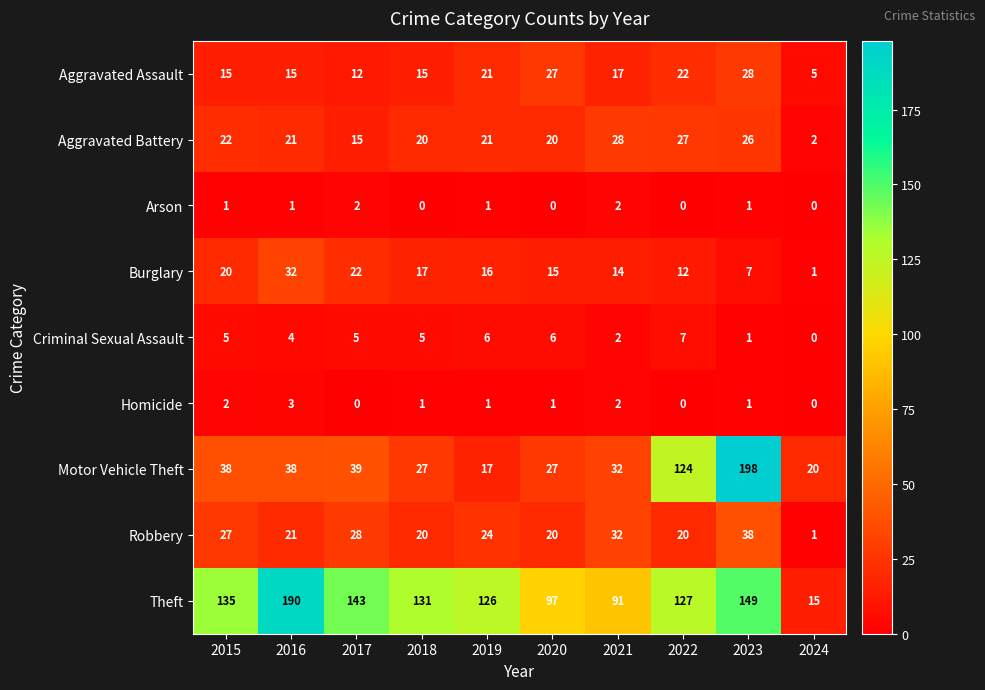

Which label corresponds to the largest value in the chart?

2023